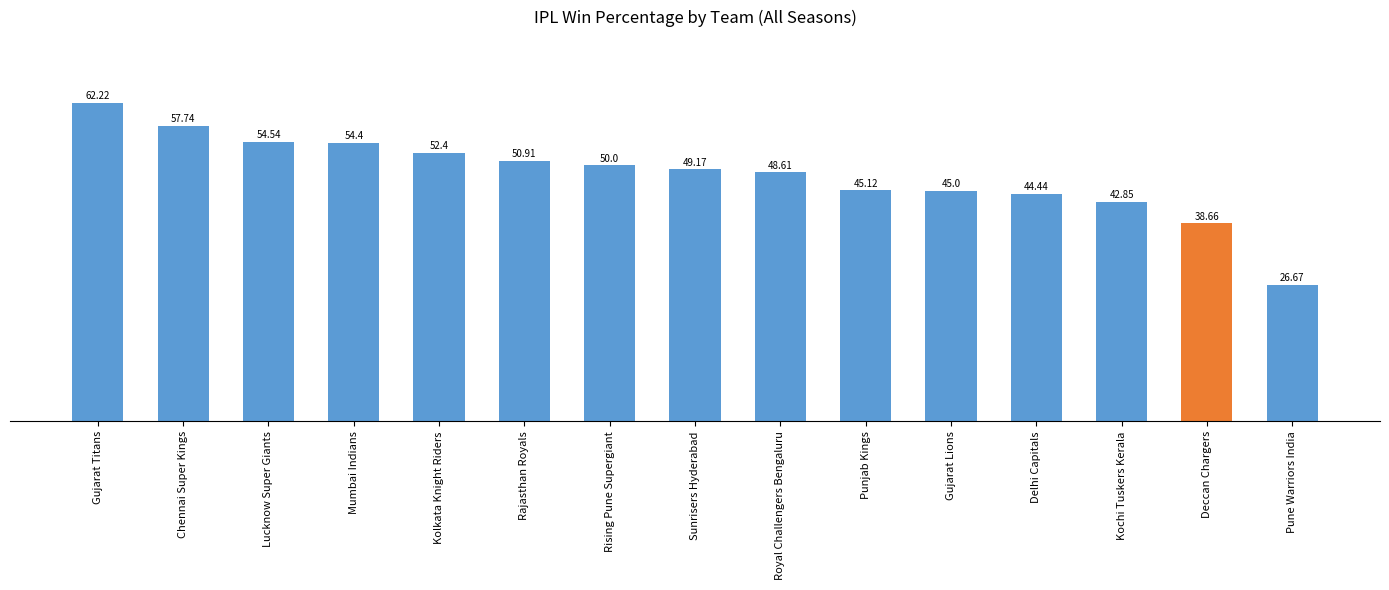

What is the sum of all values?

722.7